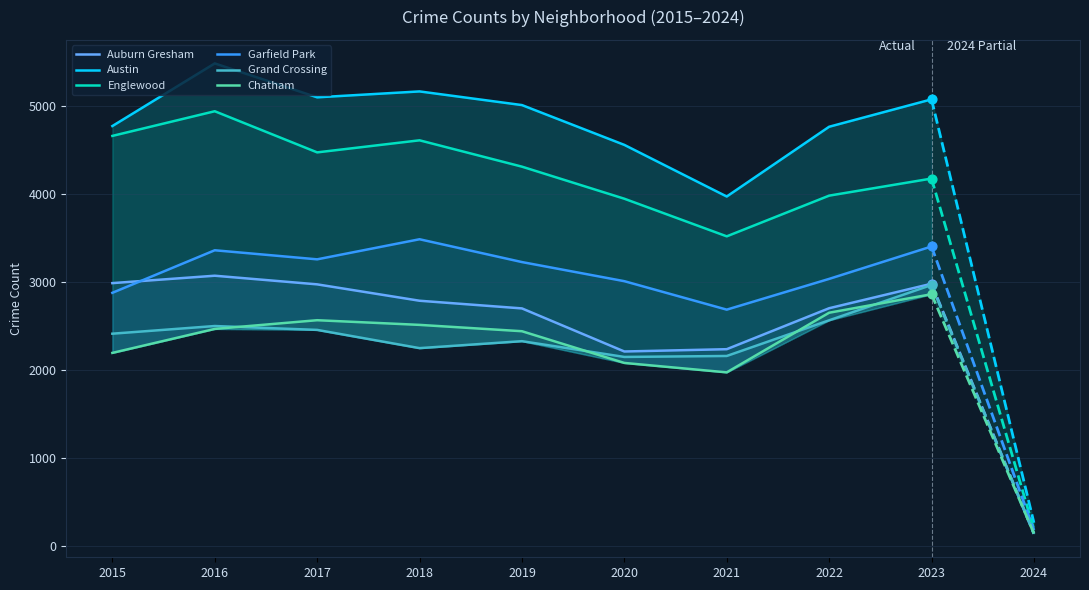

Which series contains the lowest Y value?

Chatham